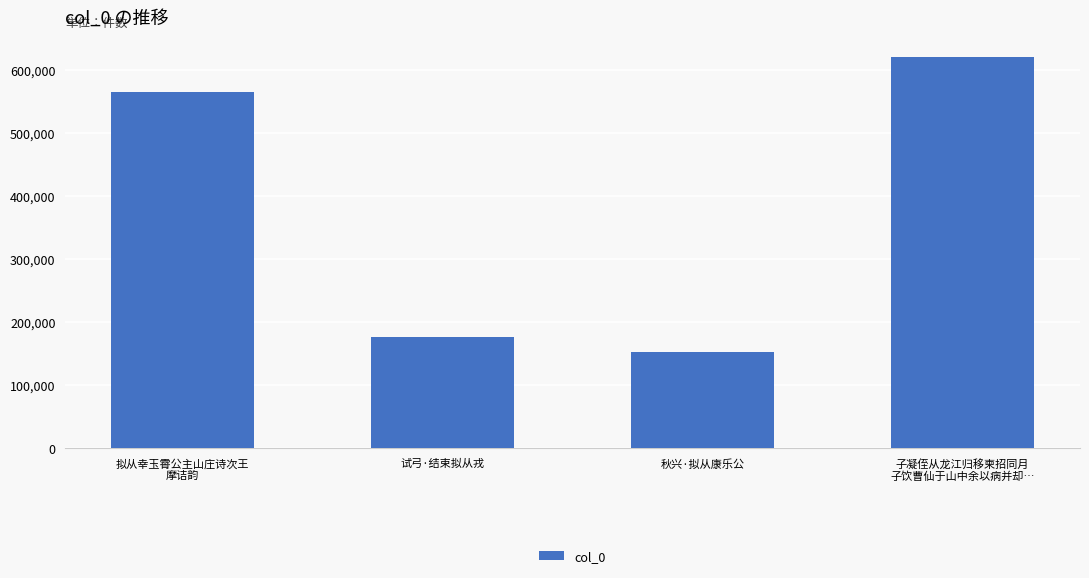

What is the sum of all values?

1513786